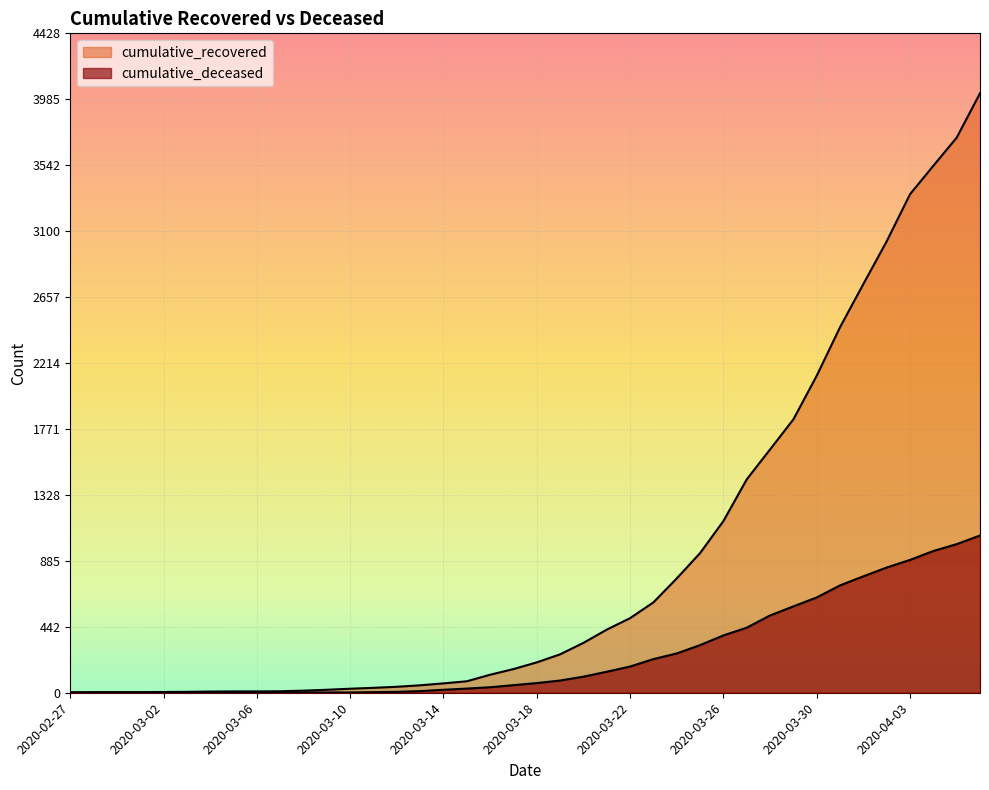

At which category is the sum across all series the highest?

2020-04-06